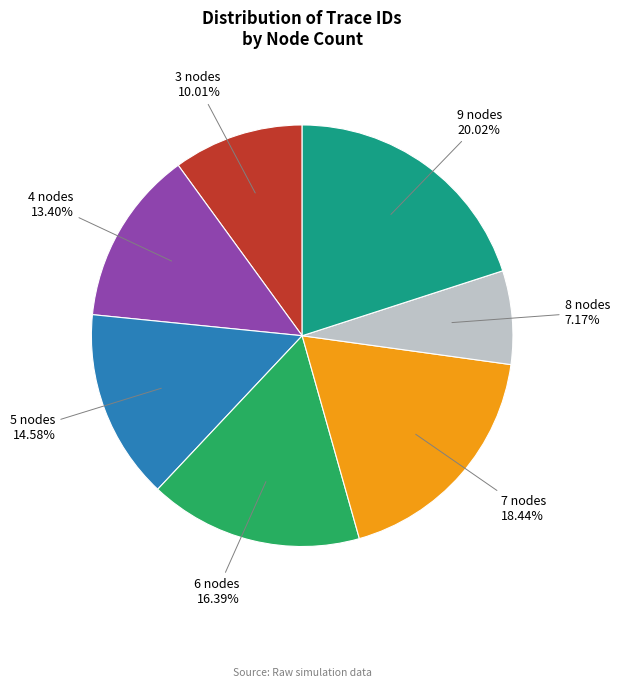

The 3 nodes slice represents 10% of the pie. True or false?

True